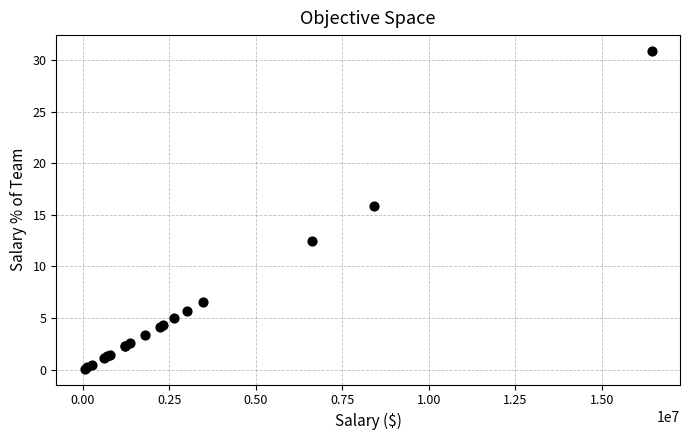

What Y value in the scatter plot is closest to 15?

15.8